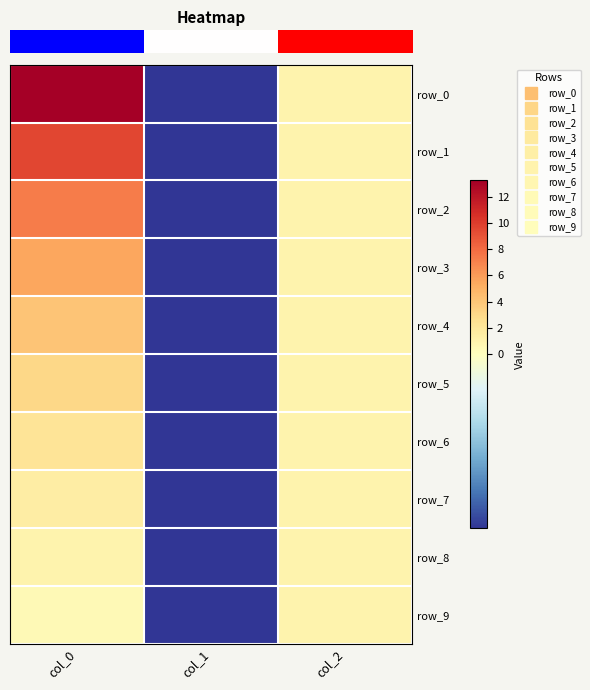

How many data points in row_5 are above 1?

1